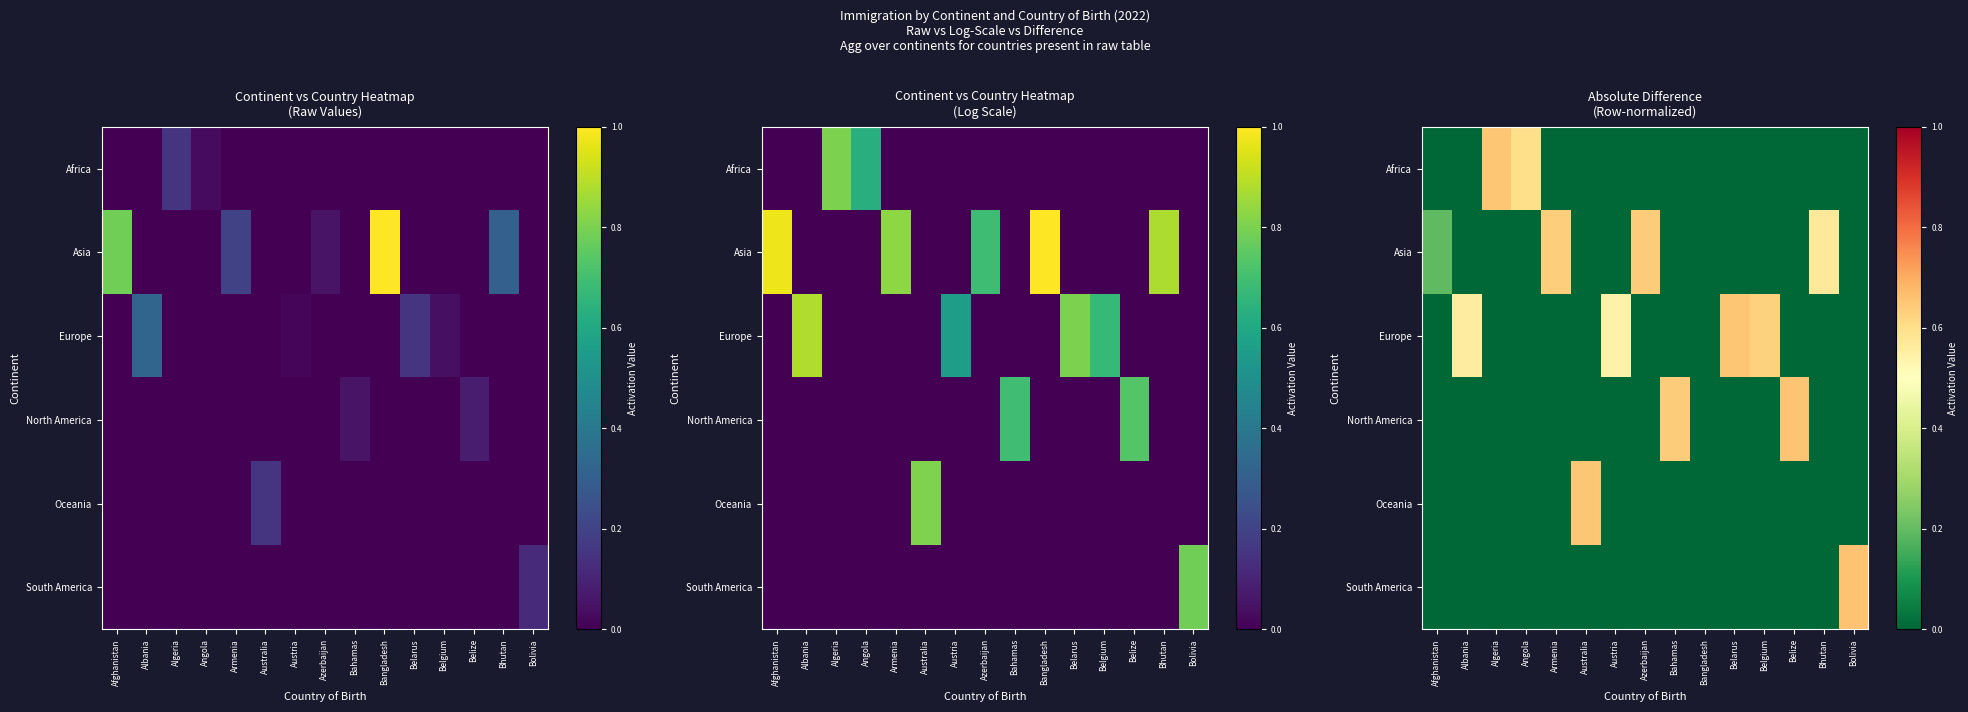

The value of Europe at Austria is 0.5. True or false?

True